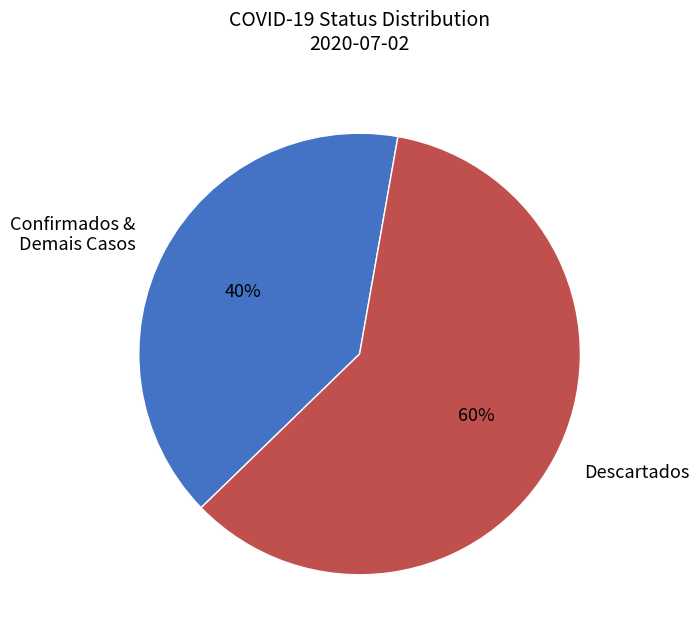

Count the number of slices in the pie.

2